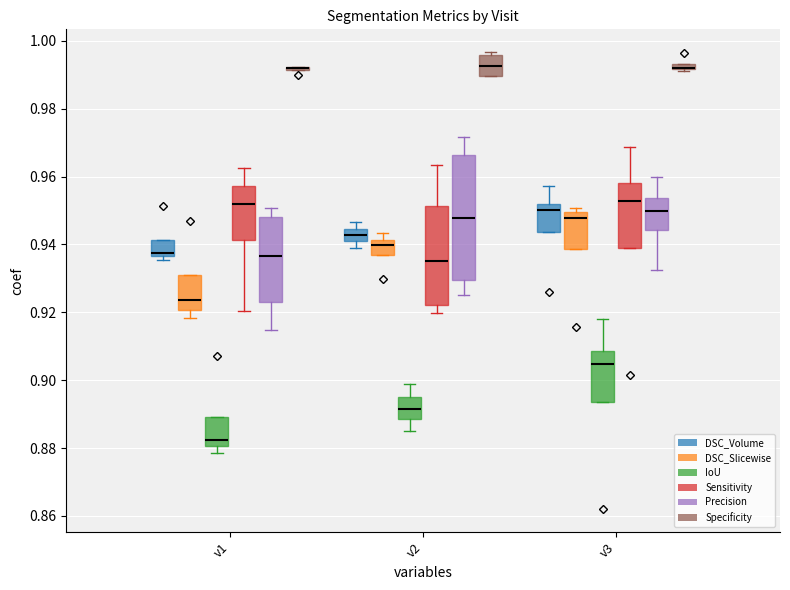

What is the smallest value displayed?

0.9